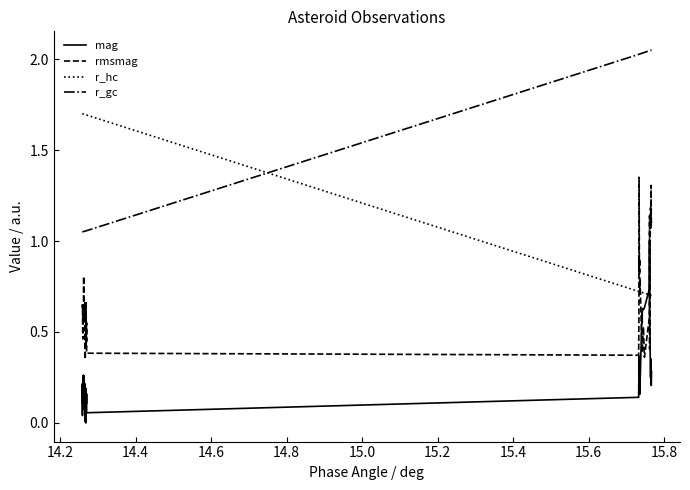

Count the number of data series in this chart.

4